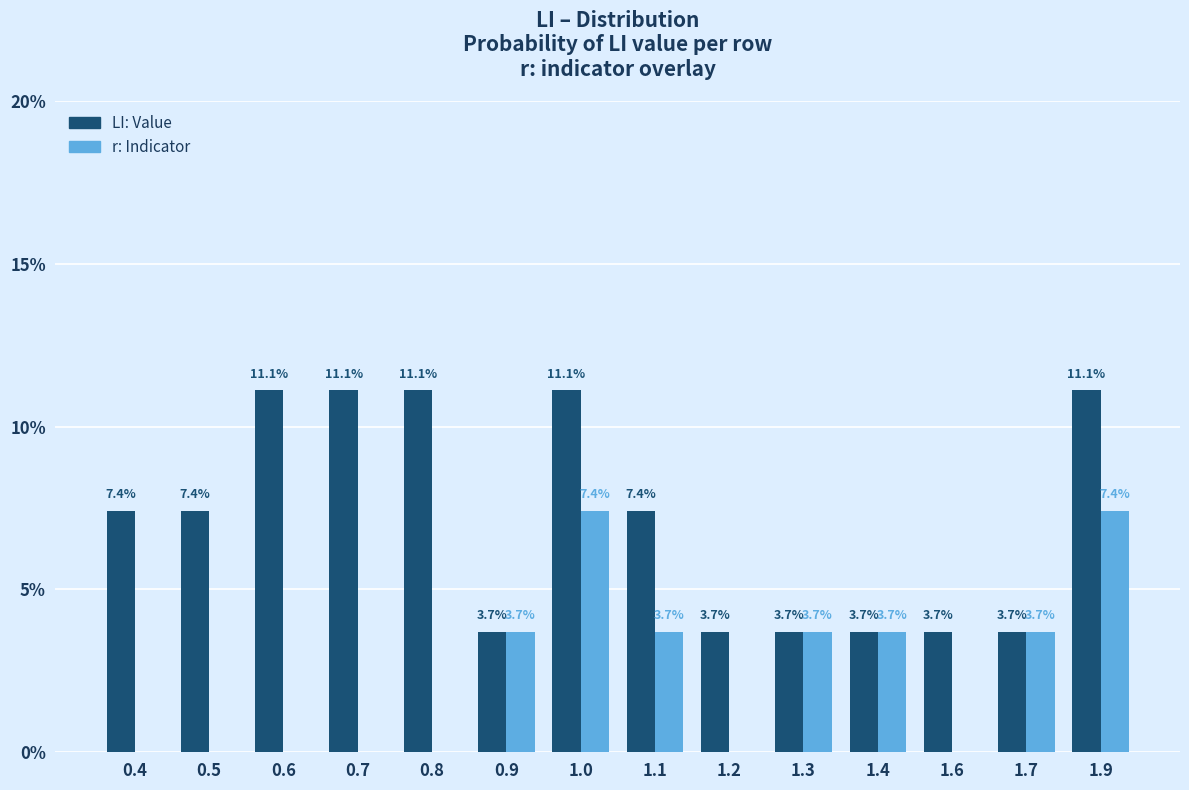

What is the greatest value displayed?

11.1